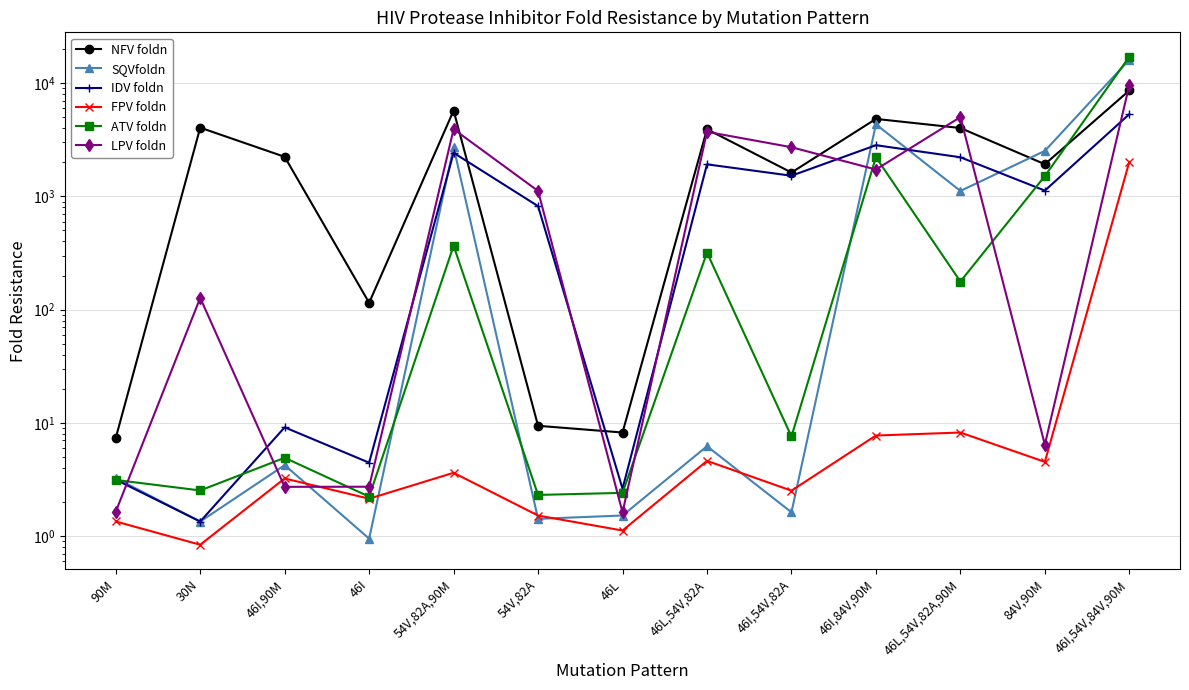

Reading right to left, transcribe all the data shown in this chart.

NFV foldn: 46I,54V,84V,90M=8621.0	84V,90M=1924.0	46L,54V,82A,90M=4017.0	46I,84V,90M=4833.0	46I,54V,82A=1624.0	46L,54V,82A=3920.0	46L=8.2	54V,82A=9.4	54V,82A,90M=5726.0	46I=115.0	46I,90M=2236.0	30N=4046.0	90M=7.3
SQVfoldn: 46I,54V,84V,90M=16118.0	84V,90M=2524.0	46L,54V,82A,90M=1117.0	46I,84V,90M=4331.0	46I,54V,82A=1.6	46L,54V,82A=6.2	46L=1.5	54V,82A=1.4	54V,82A,90M=2726.0	46I=0.9	46I,90M=4.2	30N=1.3	90M=3.3
IDV foldn: 46I,54V,84V,90M=5321.0	84V,90M=1125.0	46L,54V,82A,90M=2216.0	46I,84V,90M=2832.0	46I,54V,82A=1522.0	46L,54V,82A=1919.0	46L=2.6	54V,82A=820.0	54V,82A,90M=2426.0	46I=4.5	46I,90M=9.1	30N=1.3	90M=3.2
FPV foldn: 46I,54V,84V,90M=2021.0	84V,90M=4.5	46L,54V,82A,90M=8.2	46I,84V,90M=7.7	46I,54V,82A=2.5	46L,54V,82A=4.6	46L=1.1	54V,82A=1.5	54V,82A,90M=3.6	46I=2.1	46I,90M=3.2	30N=0.8	90M=1.3
ATV foldn: 46I,54V,84V,90M=17112.0	84V,90M=1512.0	46L,54V,82A,90M=177.0	46I,84V,90M=2219.0	46I,54V,82A=7.6	46L,54V,82A=319.0	46L=2.4	54V,82A=2.3	54V,82A,90M=367.0	46I=2.2	46I,90M=4.9	30N=2.5	90M=3.1
LPV foldn: 46I,54V,84V,90M=9620.0	84V,90M=6.4	46L,54V,82A,90M=5015.0	46I,84V,90M=1727.0	46I,54V,82A=2718.0	46L,54V,82A=3717.0	46L=1.6	54V,82A=1117.0	54V,82A,90M=3924.0	46I=2.7	46I,90M=2.7	30N=127.0	90M=1.6